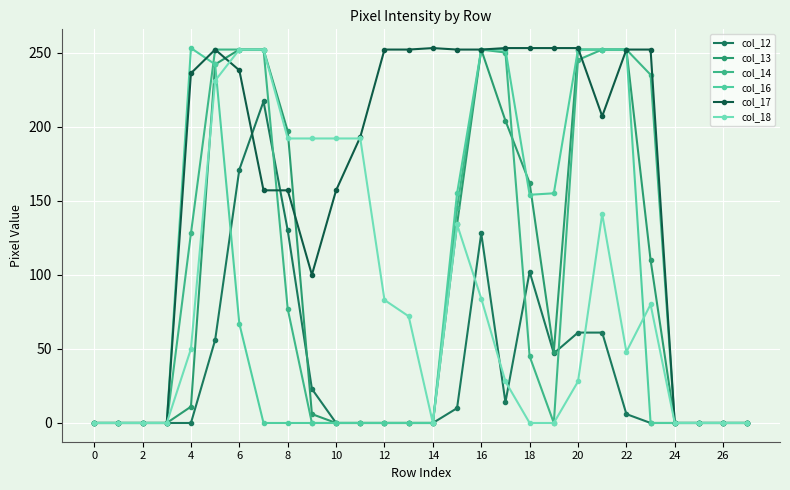

Reading left to right, list all the values displayed in this chart.

col_12: 0	0	0	0	0	56	171	217	130	23	0	0	0	0	0	10	128	14	102	47	61	61	6	0	0	0	0	0
col_13: 0	0	0	0	11	242	252	252	197	6	0	0	0	0	0	134	252	204	162	48	252	252	252	110	0	0	0	0
col_14: 0	0	0	0	128	252	252	252	77	0	0	0	0	0	0	145	252	250	45	0	245	252	252	235	0	0	0	0
col_16: 0	0	0	0	253	242	67	0	0	0	0	0	0	0	0	155	252	252	154	155	252	252	252	0	0	0	0	0
col_17: 0	0	0	0	236	252	238	157	157	100	157	193	252	252	253	252	252	253	253	253	253	207	252	252	0	0	0	0
col_18: 0	0	0	0	50	231	252	252	192	192	192	192	83	72	0	134	84	28	0	0	28	141	48	80	0	0	0	0